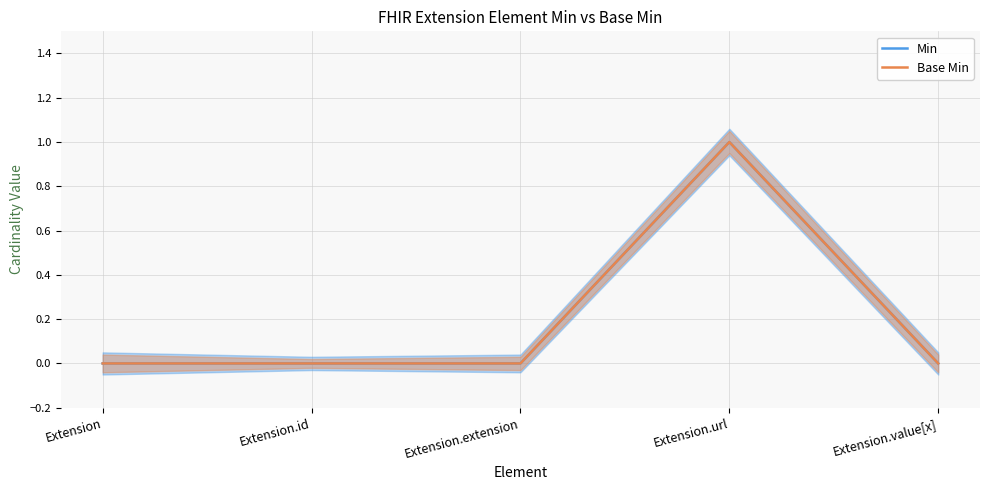

Count the Min values in the range 0 to 1.

5